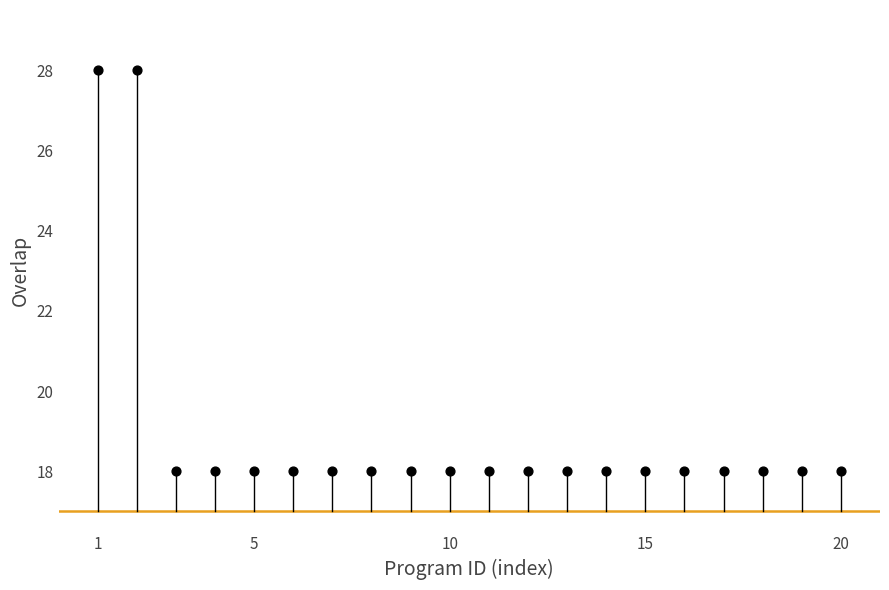

What is the range of Y values (max minus min)?

10